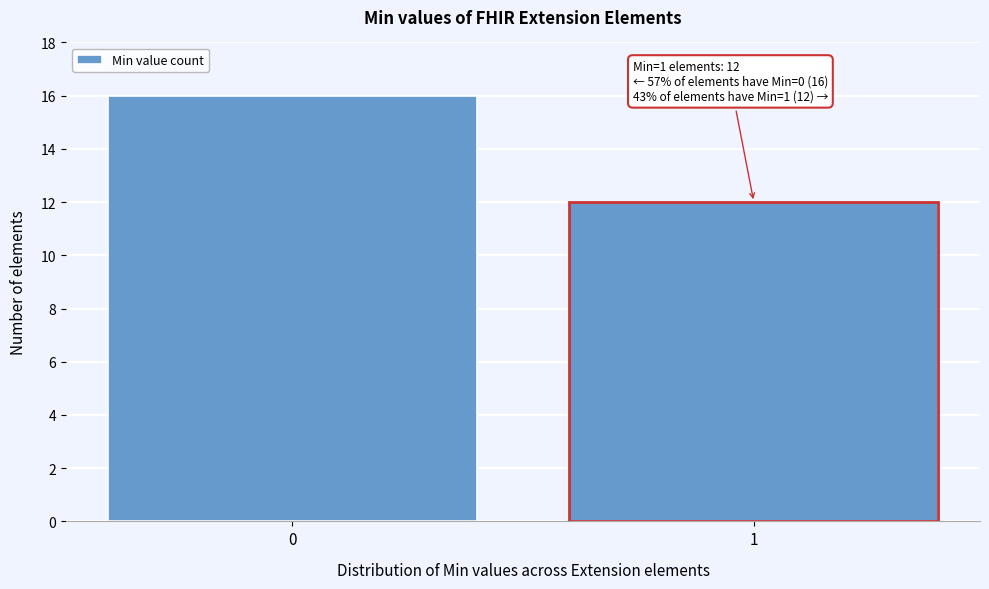

Reading left to right, list all the values displayed in this chart.

0=16	1=12